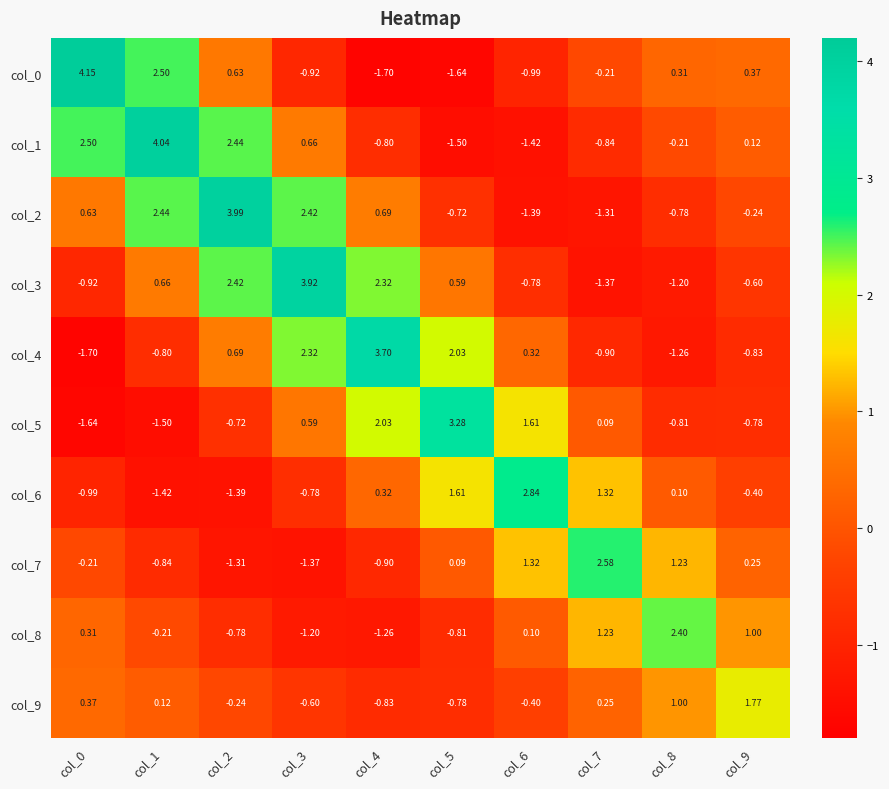

What is the difference between the highest and lowest values at col_8?

3.7